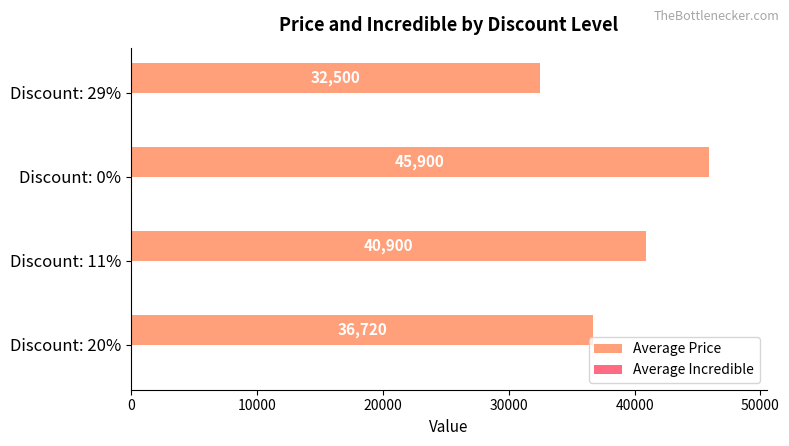

What is the difference between the second highest and second lowest values?

4180